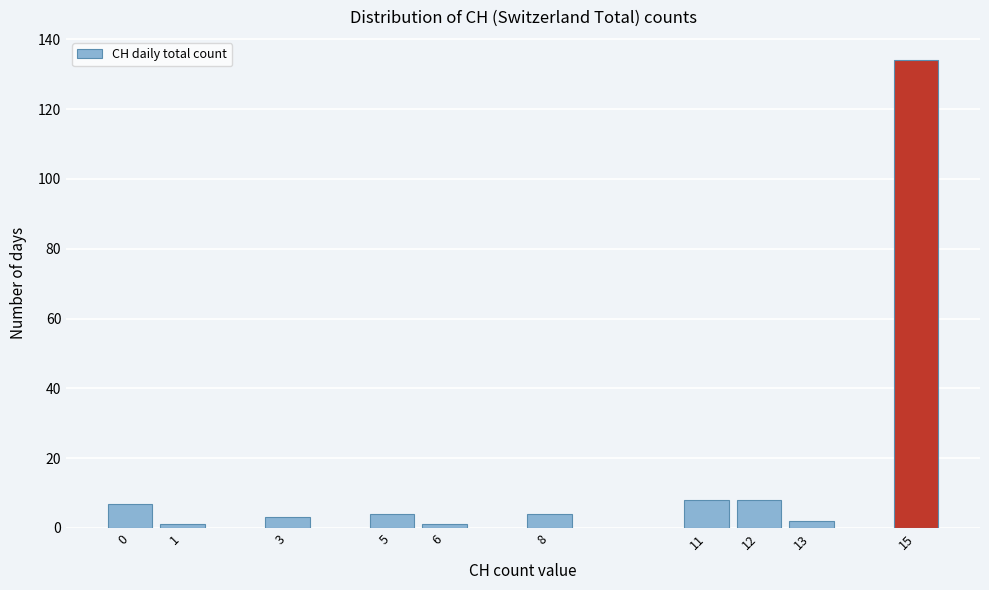

Reading left to right, what are all the values shown in this chart?

0=7	1=1	3=3	5=4	6=1	8=4	11=8	12=8	13=2	15=134